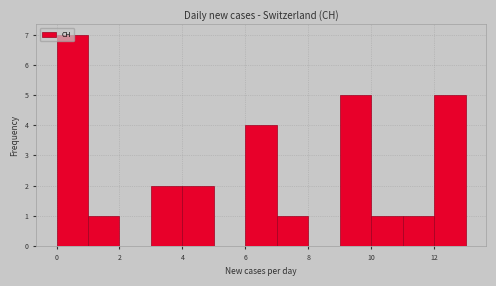

Reading left to right, list every bar in this chart as the range it spans on the x-axis followed by its height. The values are not printed on the chart, so give them approximately, as read against the axis.

0 to 1: 7
1 to 2: 1
2 to 3: 0
3 to 4: 2
4 to 5: 2
5 to 6: 0
6 to 7: 4
7 to 8: 1
8 to 9: 0
9 to 10: 5
10 to 11: 1
11 to 12: 1
12 to 13: 5